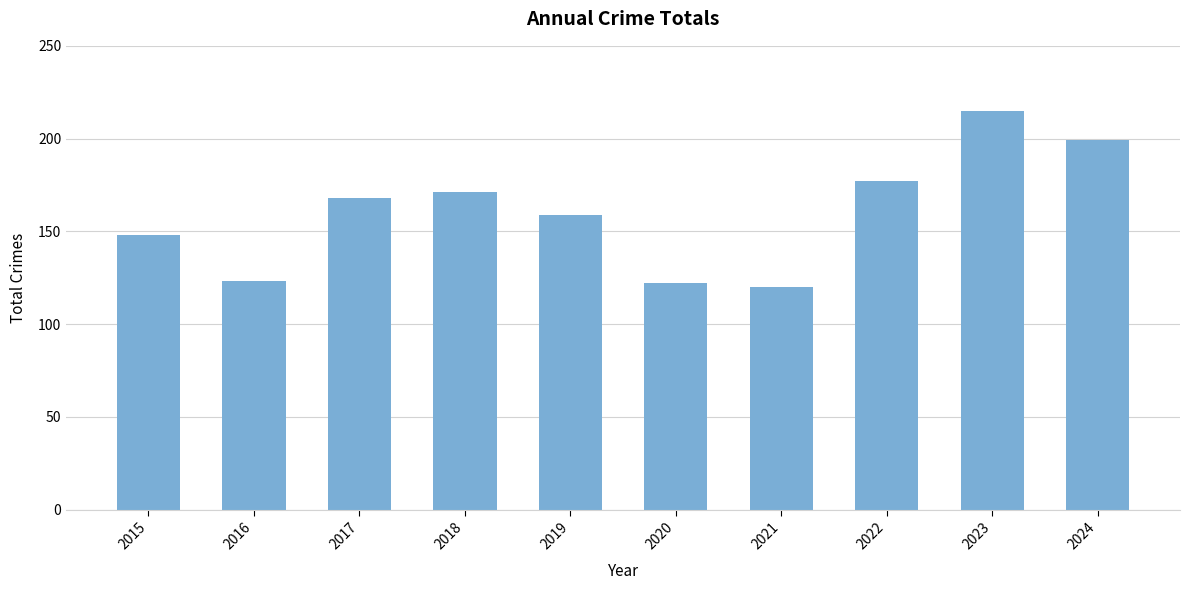

Are the bars grouped side by side (vs. stacked)?

No